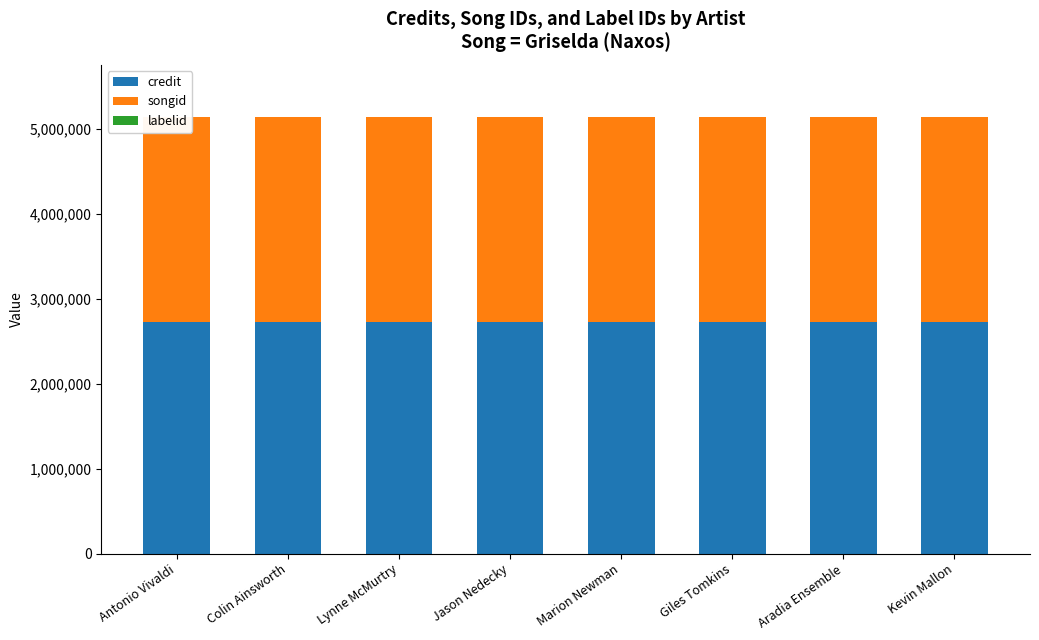

Is it true that labelid equals 353 at Giles Tomkins?

False